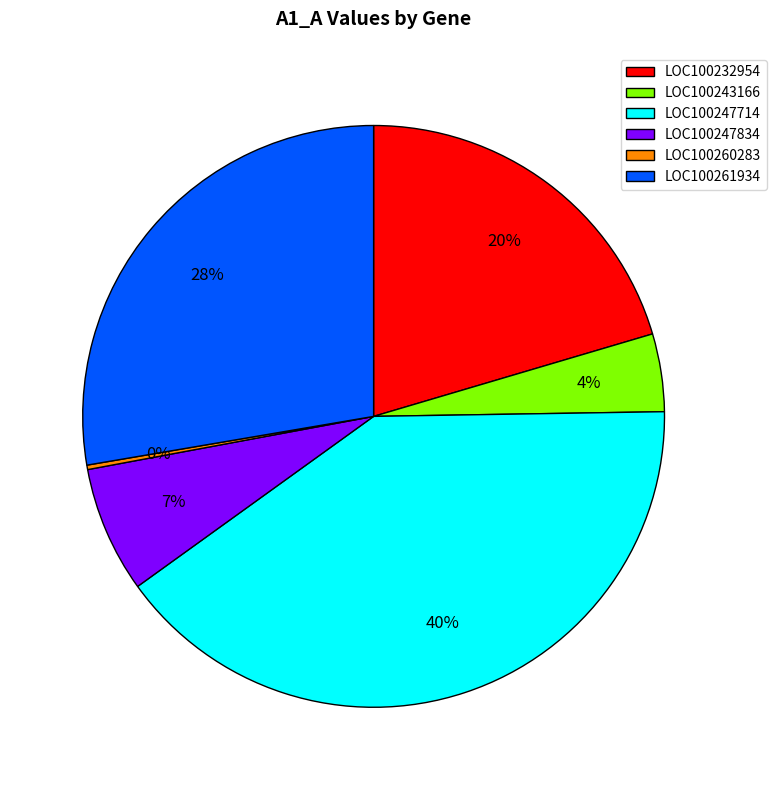

Is it true that LOC100261934 is 28% of the pie?

True